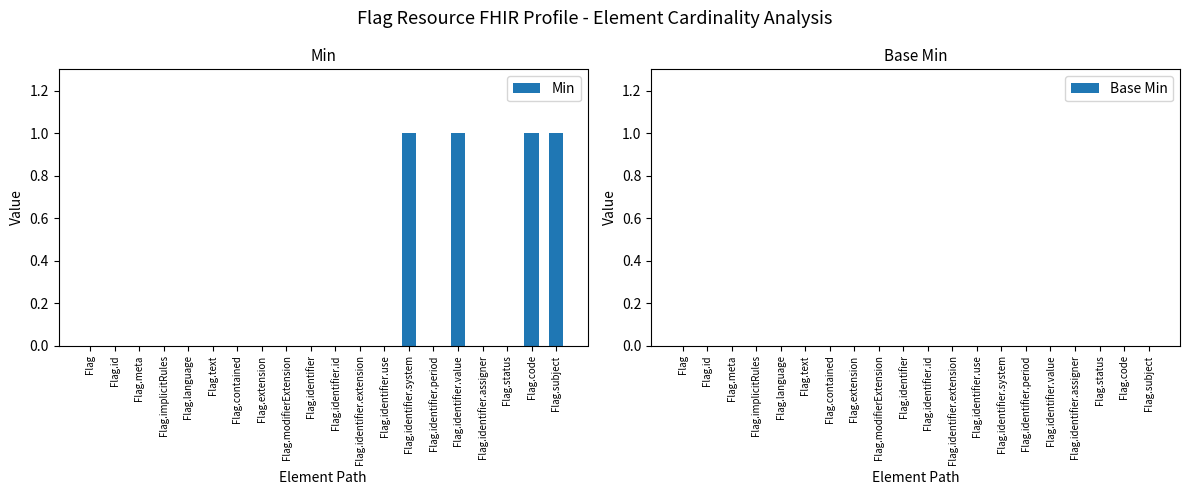

What is the sum of all values?

4